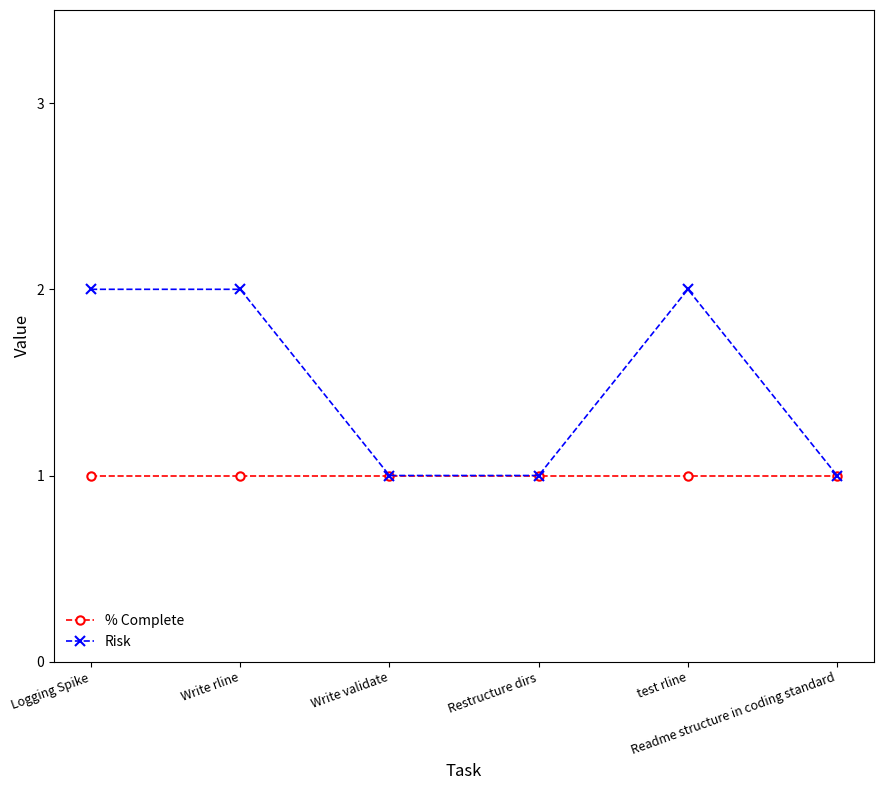

What is the label of the 3rd point from the left?

Write validate